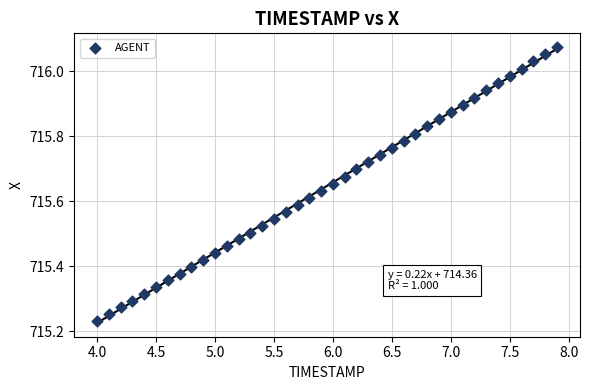

What is the range of X values (max minus min)?

3.9